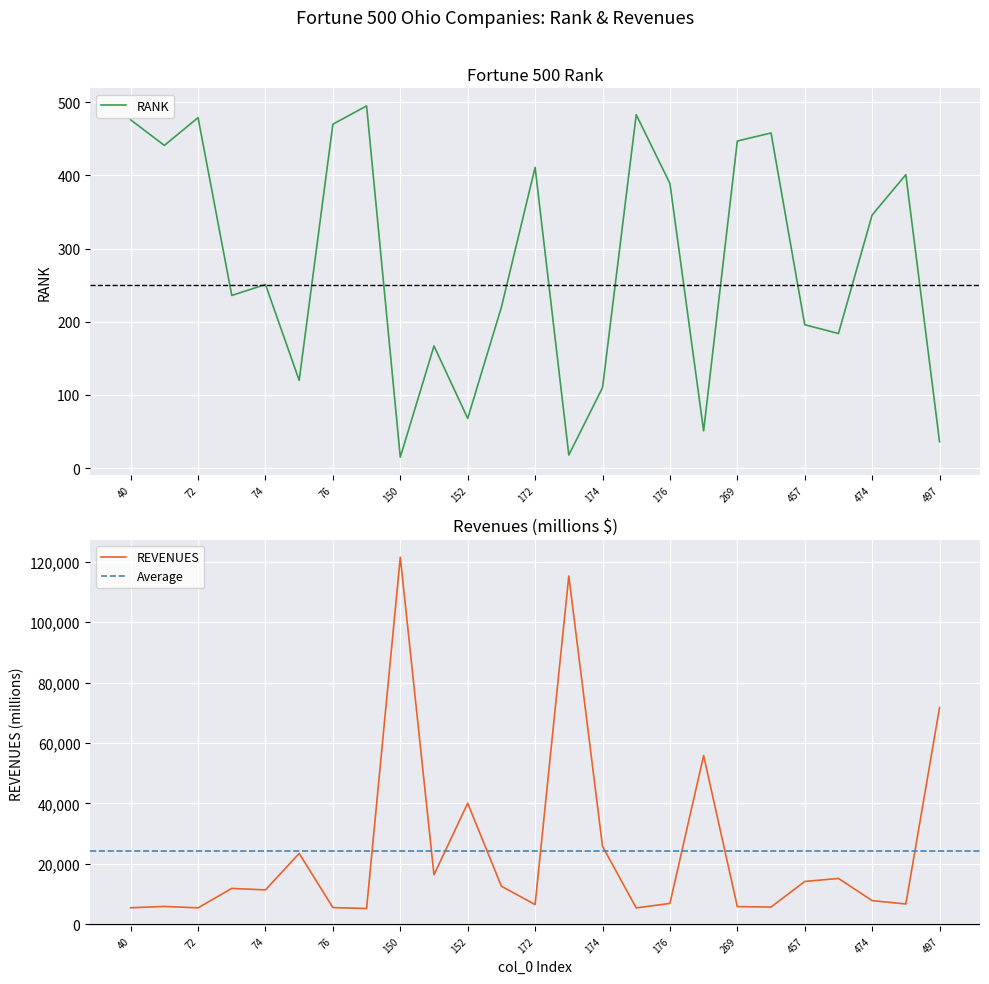

Reading right to left, extract all data points from this chart.

RANK: 36	401	346	184	196	458	447	51	389	483	110	18	411	220	68	167	15	495	470	120	251	236	479	441	476
REVENUES: 71726	6702	7811	15158	14156	5677	5826	55858	6889	5398	25778	115337	6498	12574	40074	16380	121546	5200	5511	23441	11361	11856	5422	5883	5449